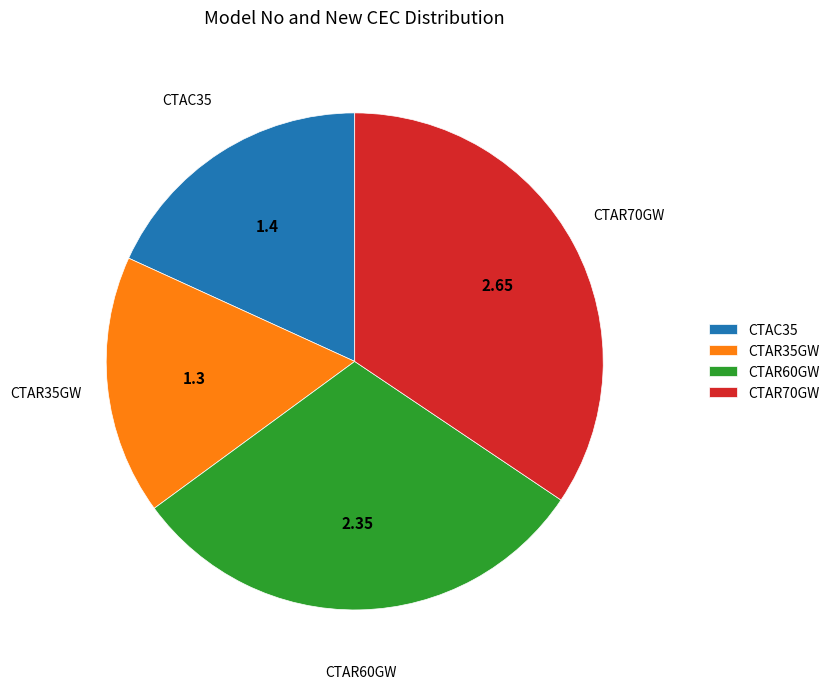

Rank the categories by value from lowest to highest.

CTAR35GW, CTAC35, CTAR60GW, CTAR70GW